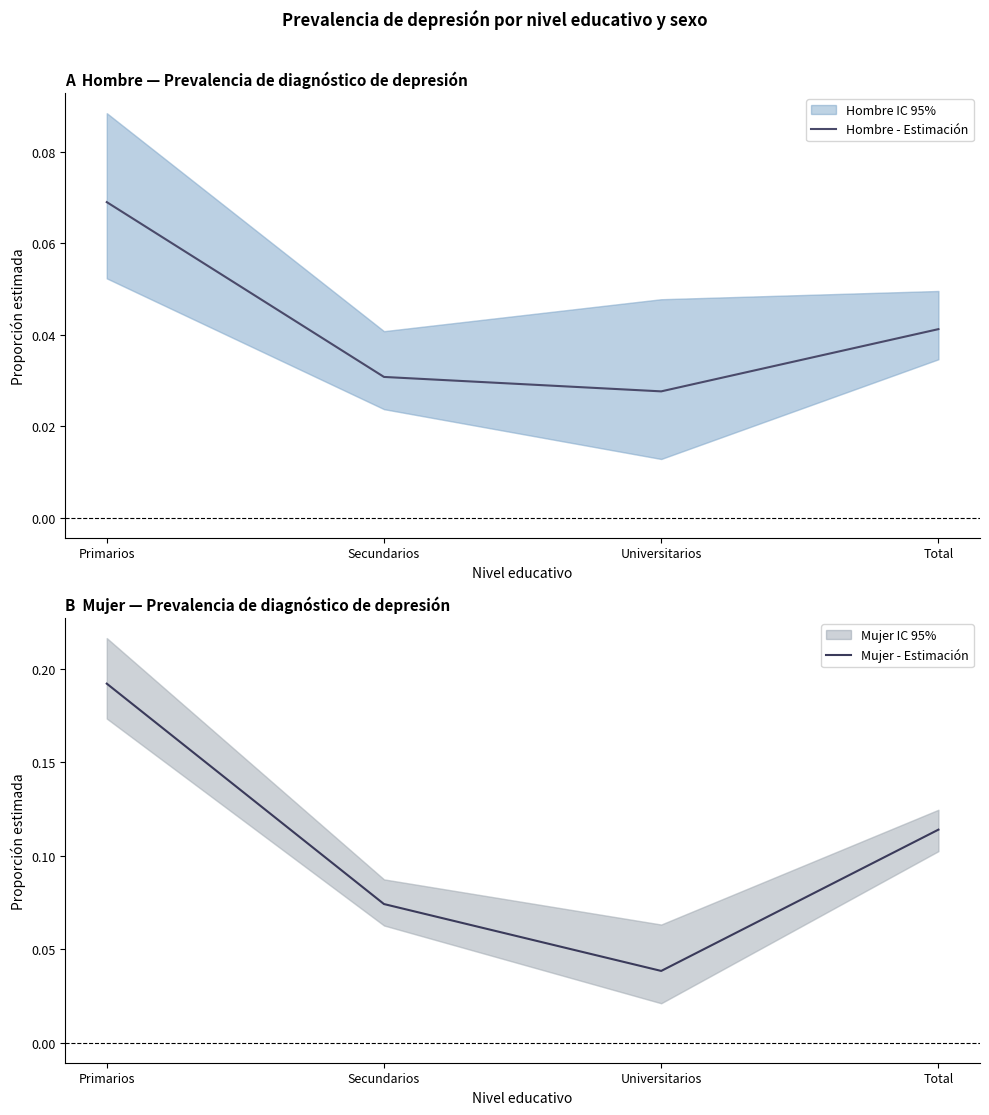

List the labels in order of Mujer - Estimación value, largest first.

Primarios, Total, Secundarios, Universitarios